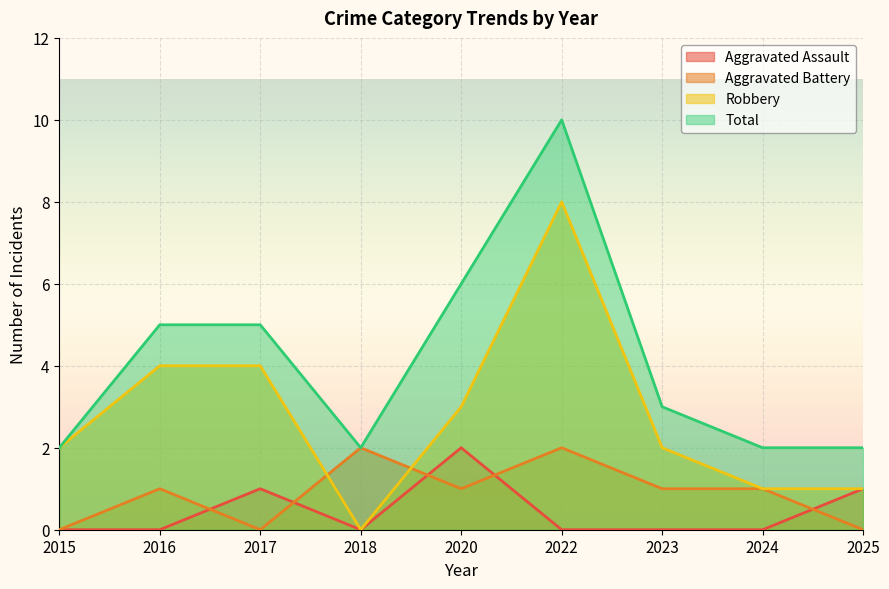

At which label does Aggravated Battery first exceed 1?

2018